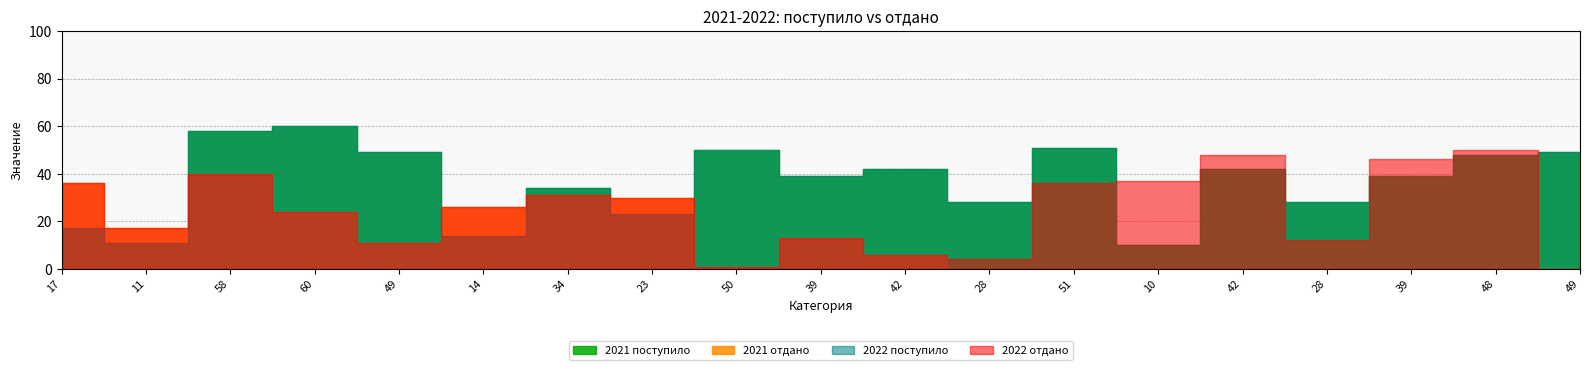

What is the difference between the 2021 поступило values at 17 and 28?

11